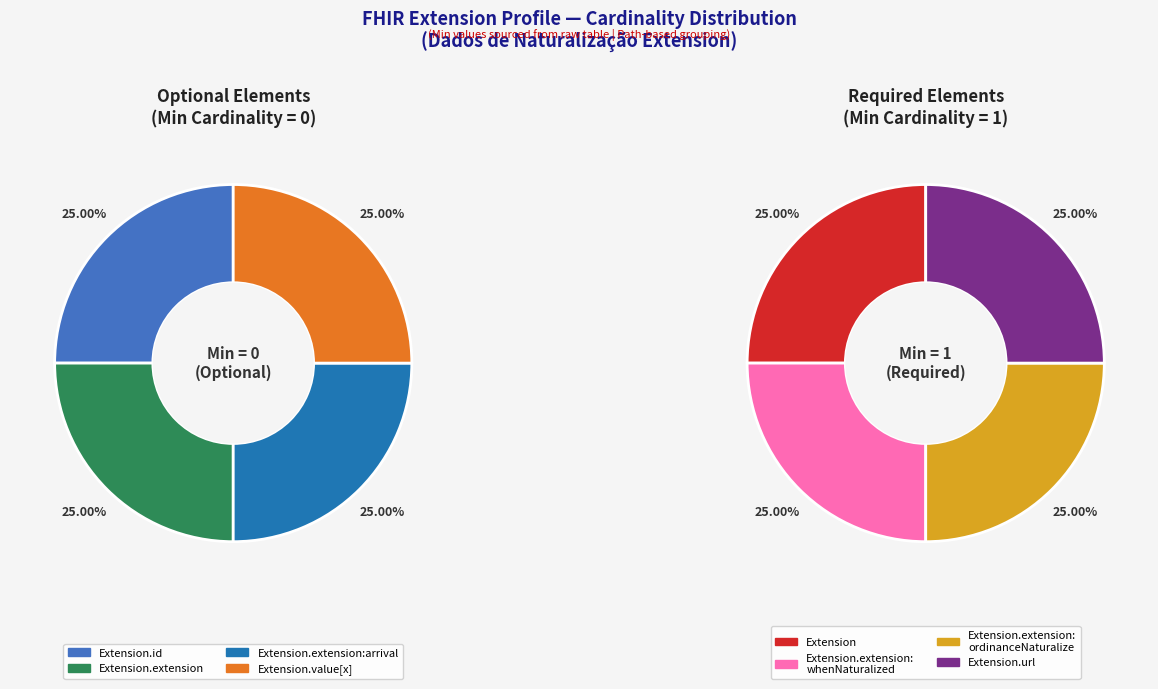

Does any single category account for the majority?

No